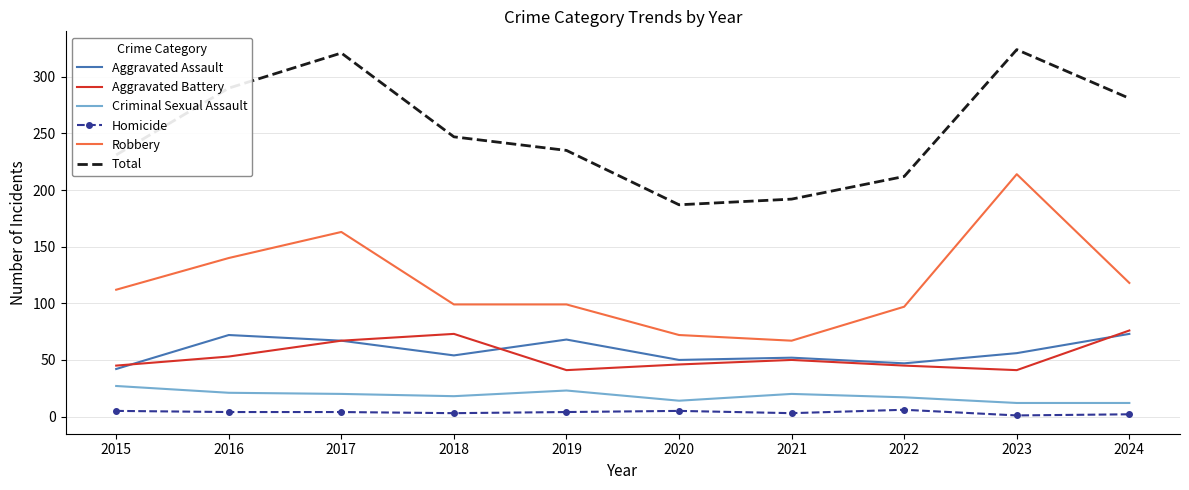

Between 2015 and 2018, which series saw the biggest shift?

Aggravated Battery